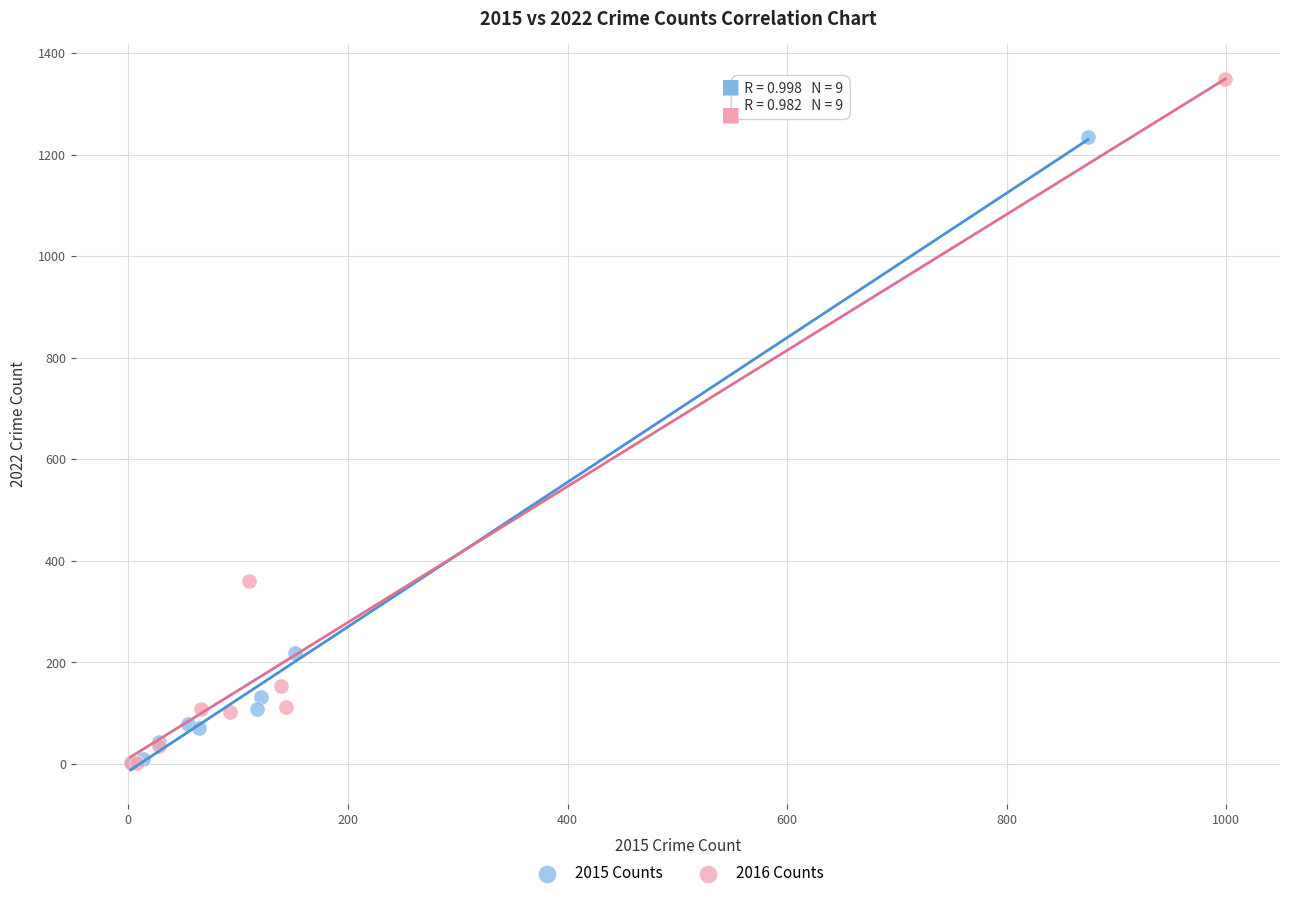

Which series reaches the maximum Y coordinate?

2016 Counts